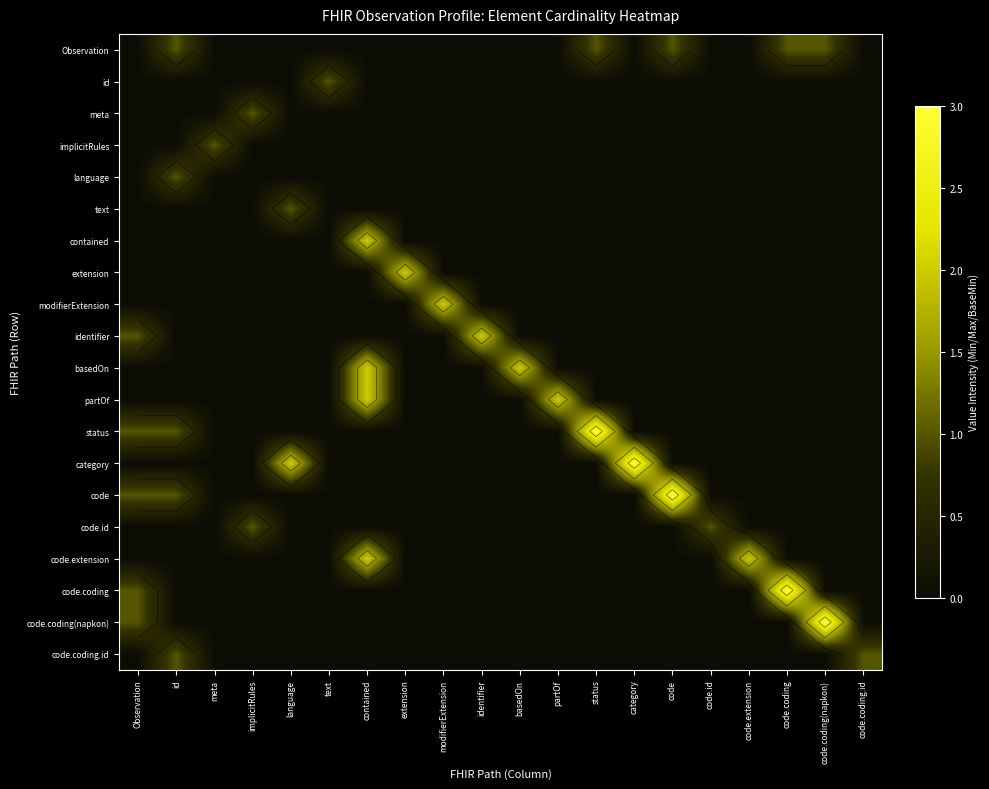

How many positive values does the code.coding series have?

2